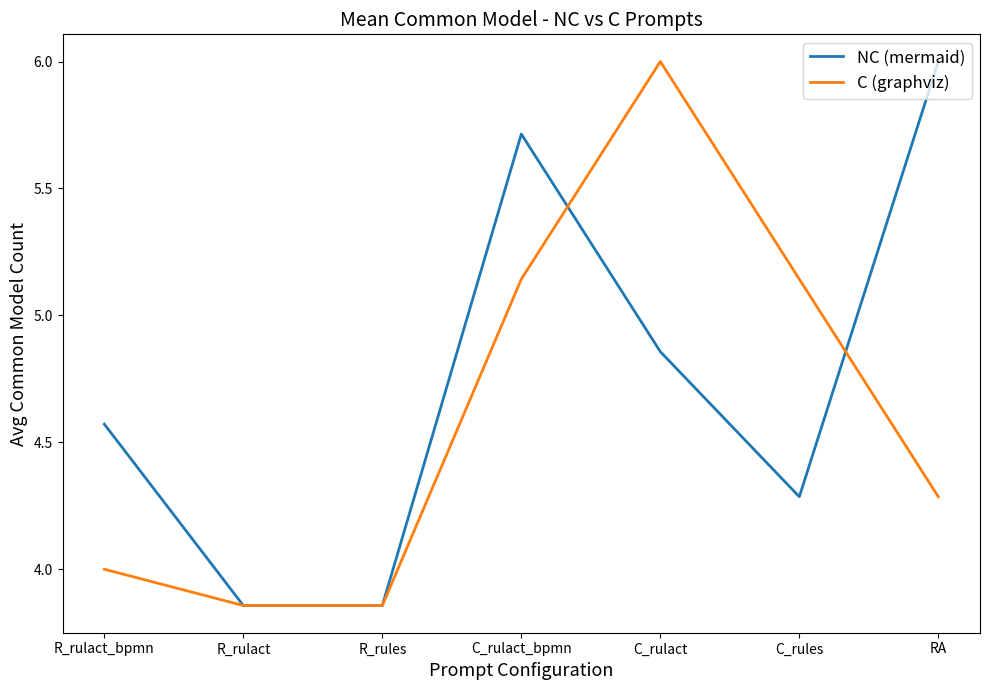

What is the highest value of the C (graphviz) series?

6.0